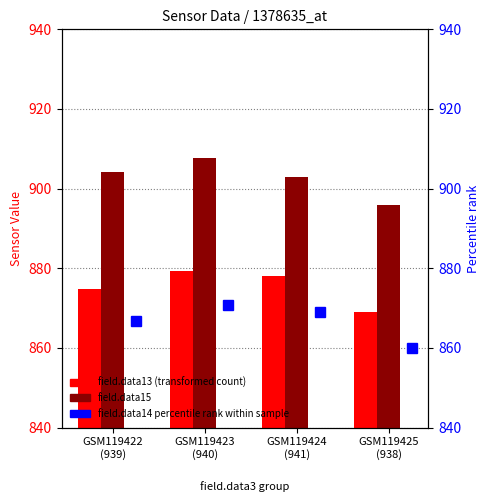

At how many categories does at least one series exceed 884?

4